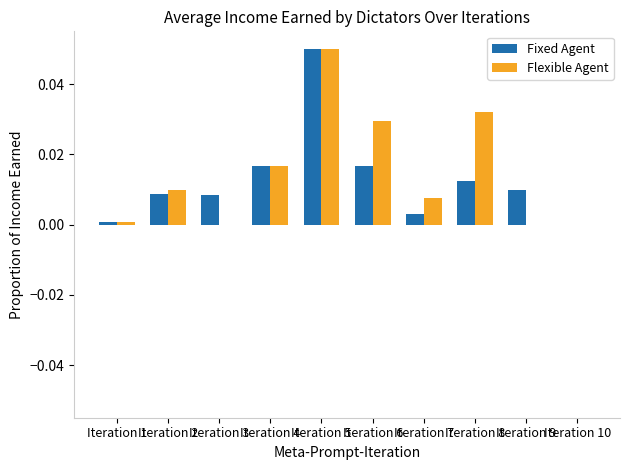

Are the bars horizontal?

No